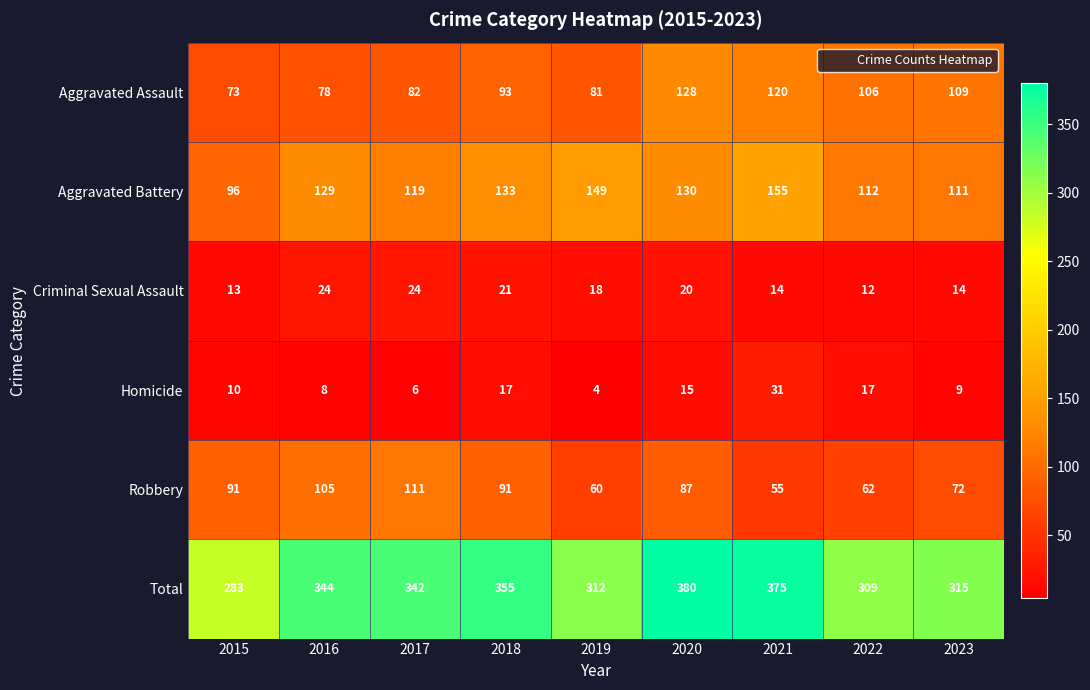

Which series has the widest spread of values?

Total